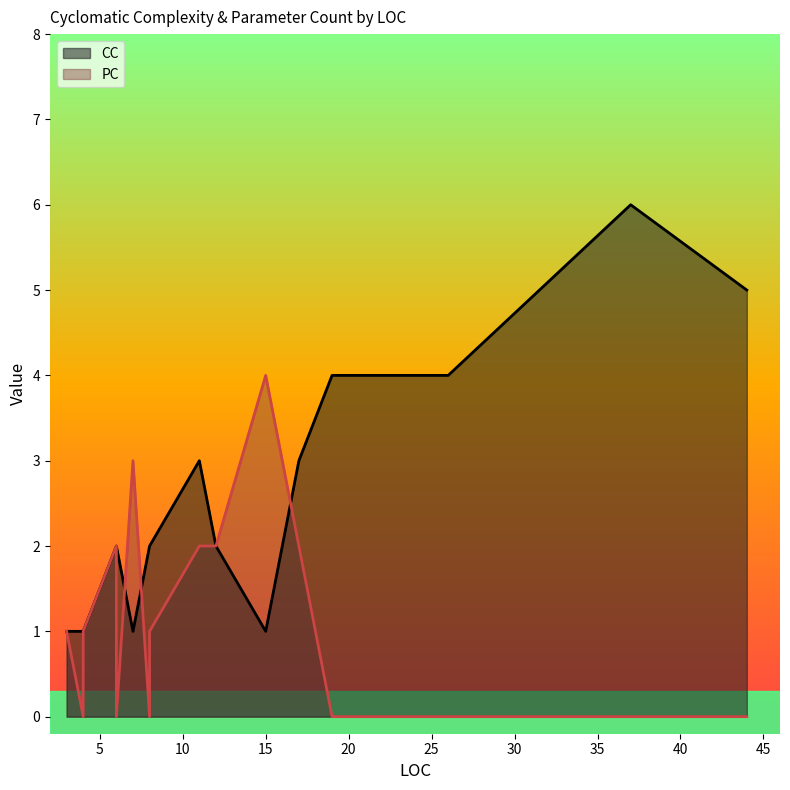

What is the approximate value of CC at 3?

1